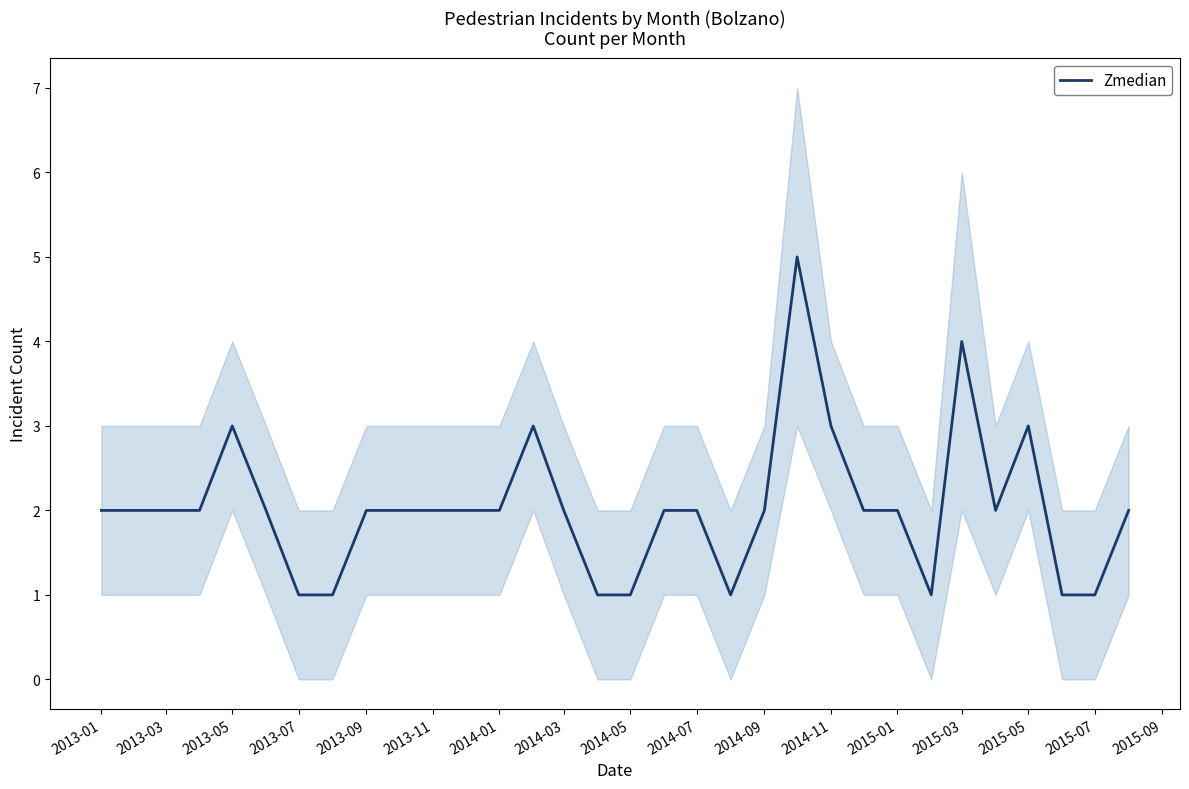

What is the maximum value for Zmedian?

5